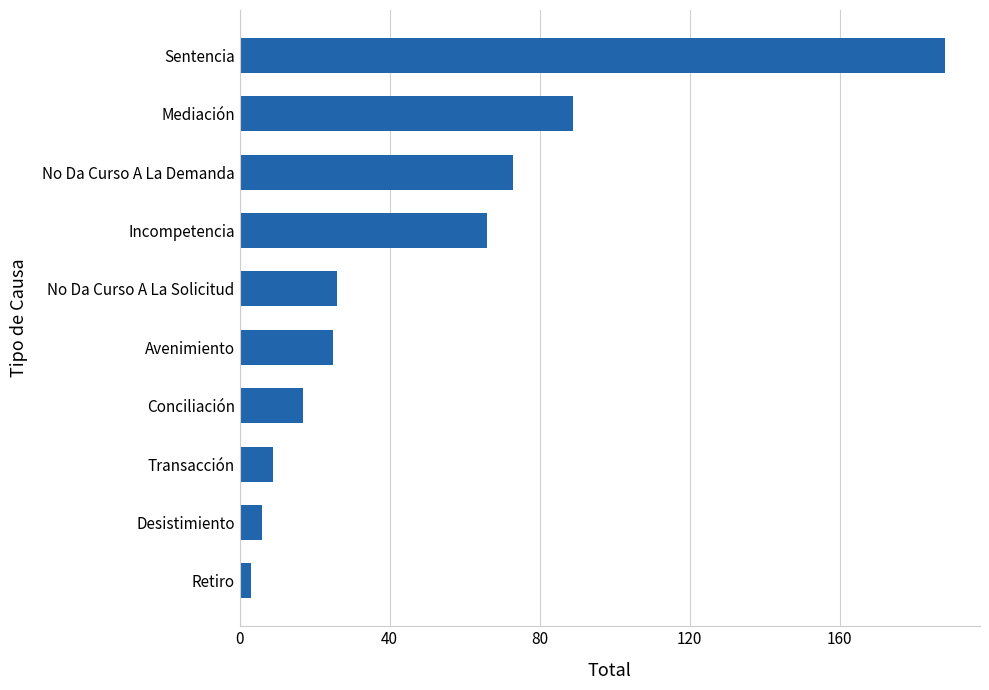

What is the ratio of the value at Transacción to the value at No Da Curso A La Solicitud?

0.3